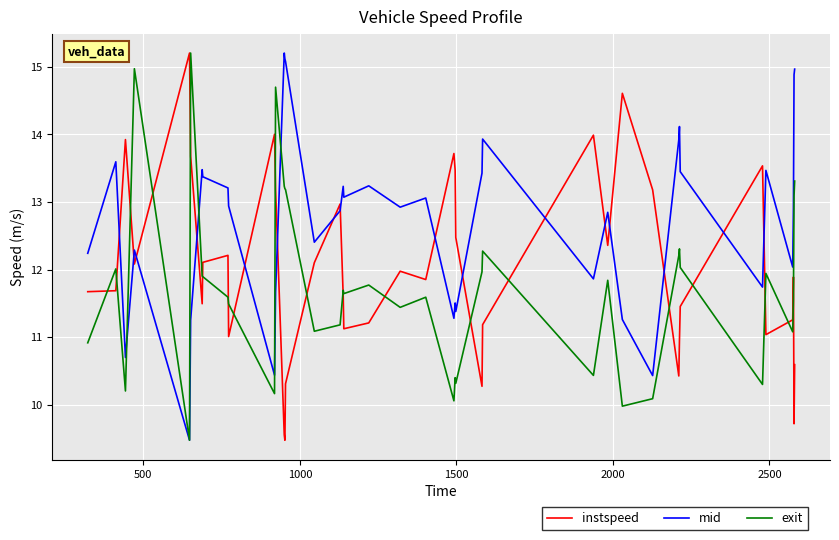

What is the lowest value of the instspeed series?

9.5